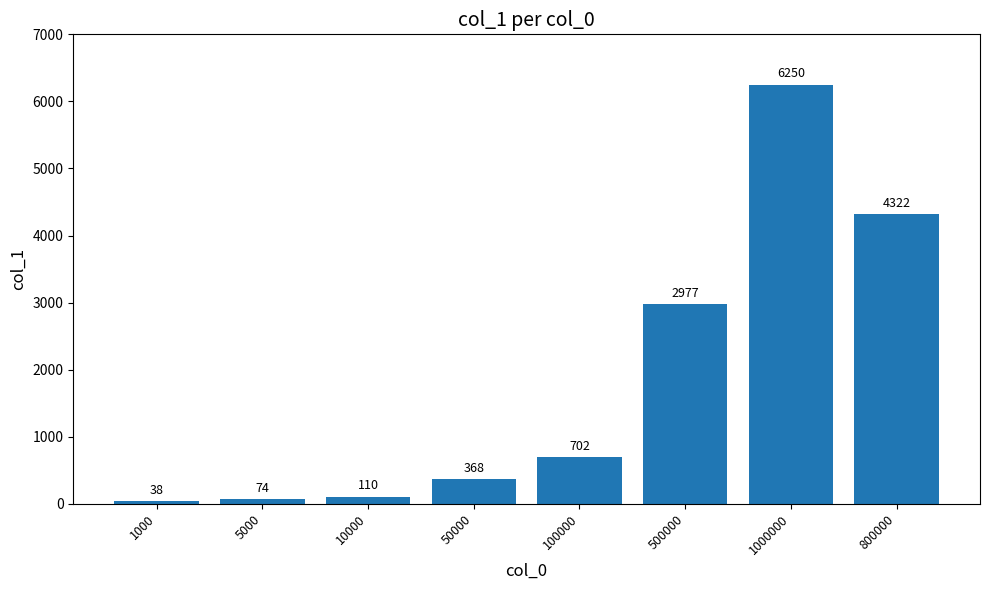

What is the sum of the values at 10000 and 5000?

184